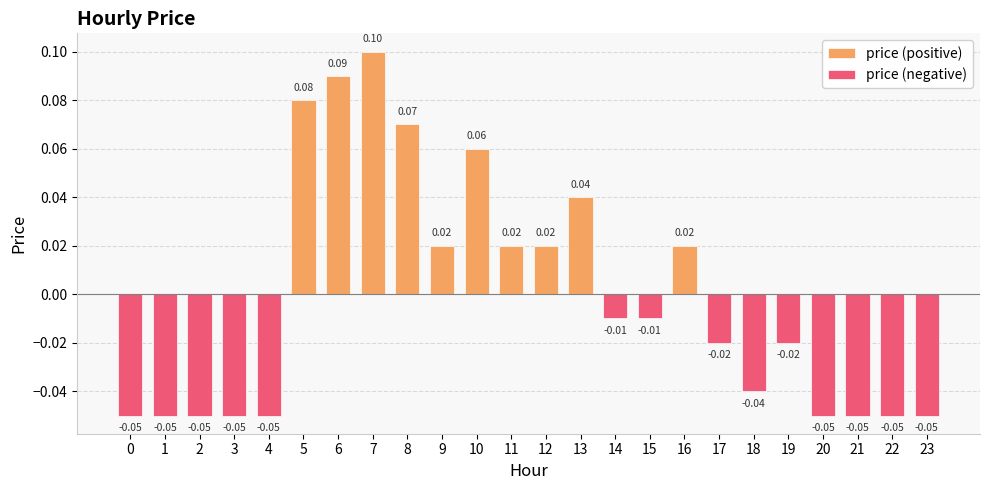

How many groups of bars are there?

24